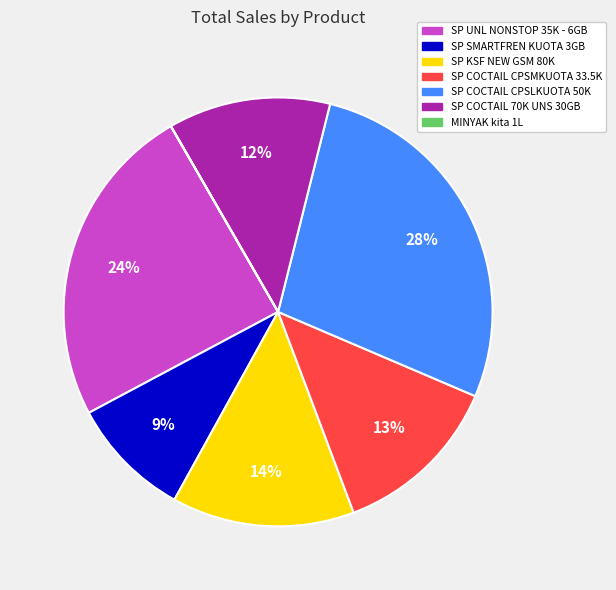

Is the sum of SP UNL NONSTOP 35K - 6GB and SP SMARTFREN KUOTA 3GB greater than half?

No